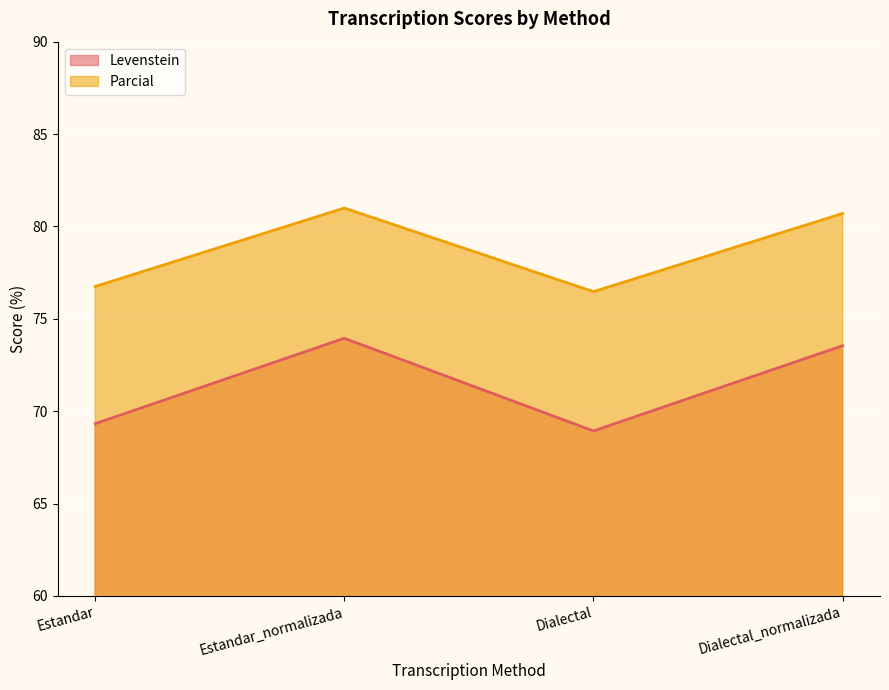

Which series changed the most between Estandar and Dialectal?

Levenstein